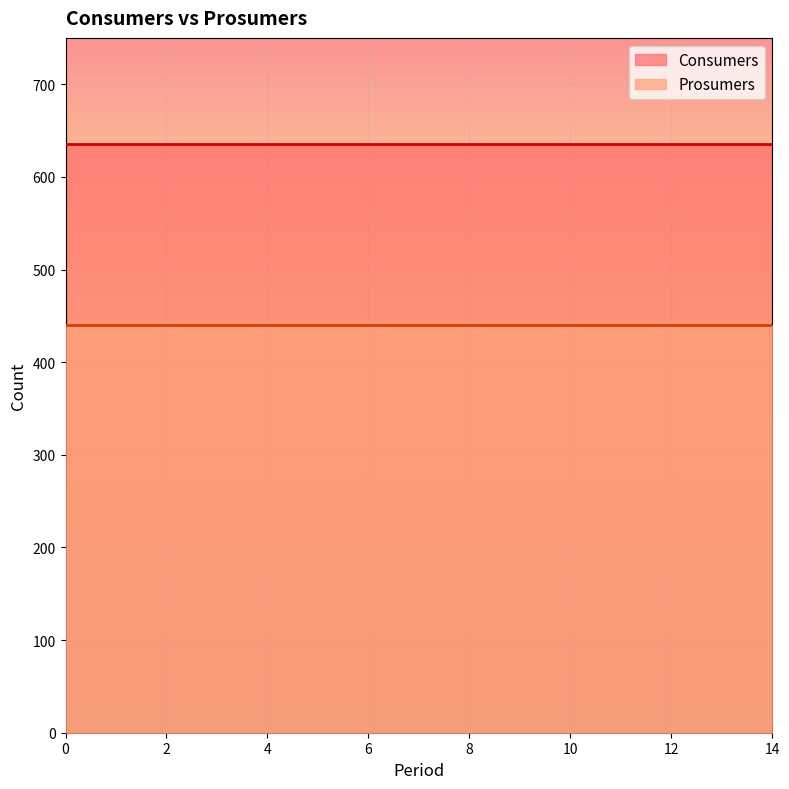

What is the sum of all Prosumers values?

6600